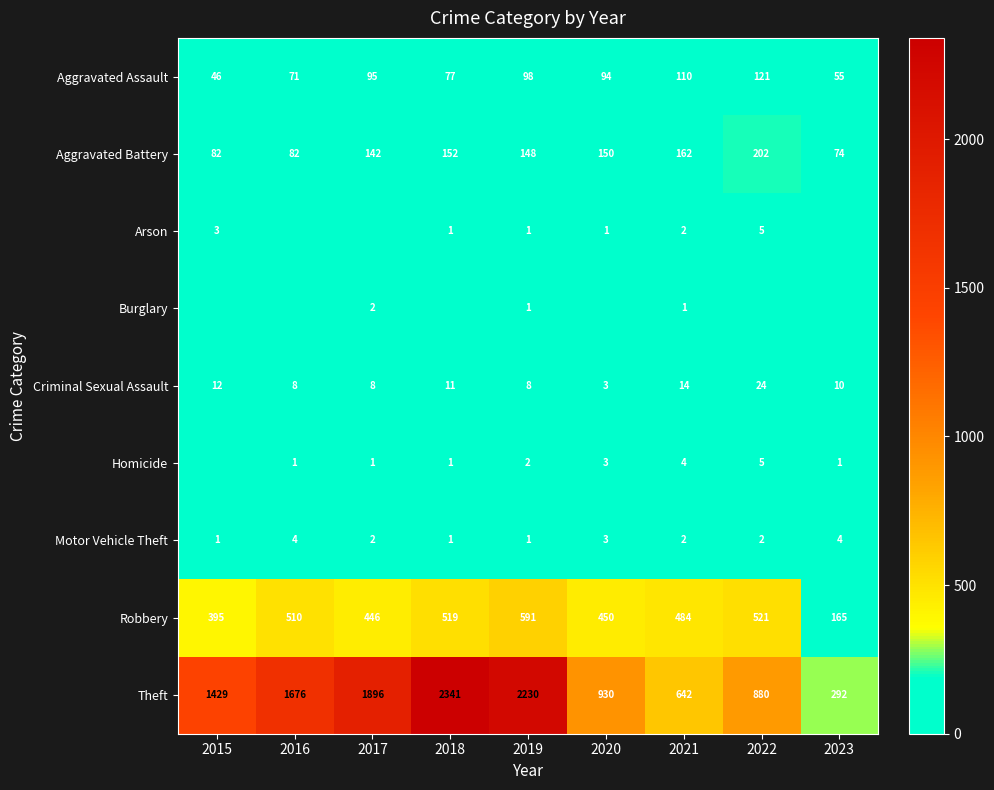

Is the value of Robbery at 2015 greater than the value of Aggravated Battery at 2018?

Yes